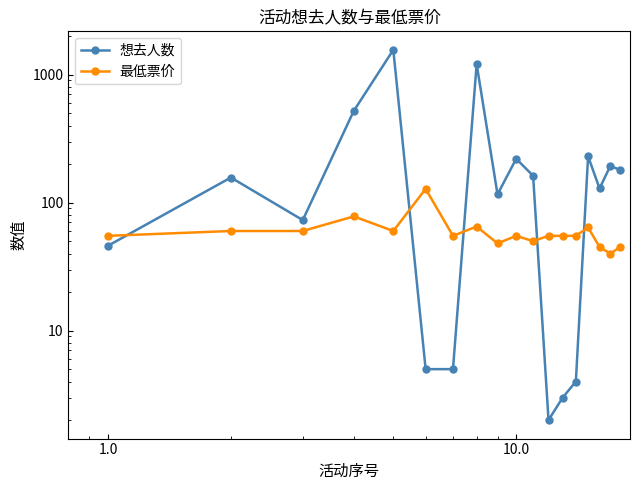

Is this an area chart (filled region under the line)?

No